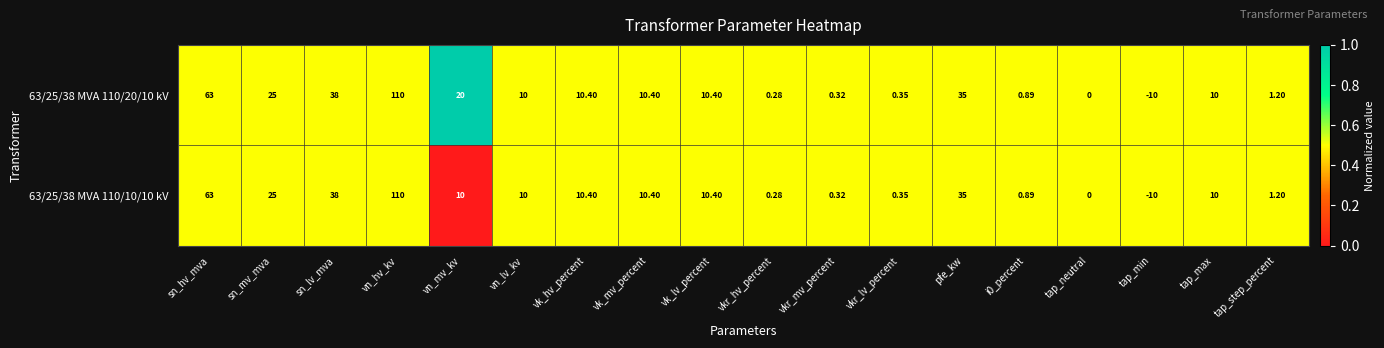

Which label corresponds to the smallest value in the chart?

tap_min